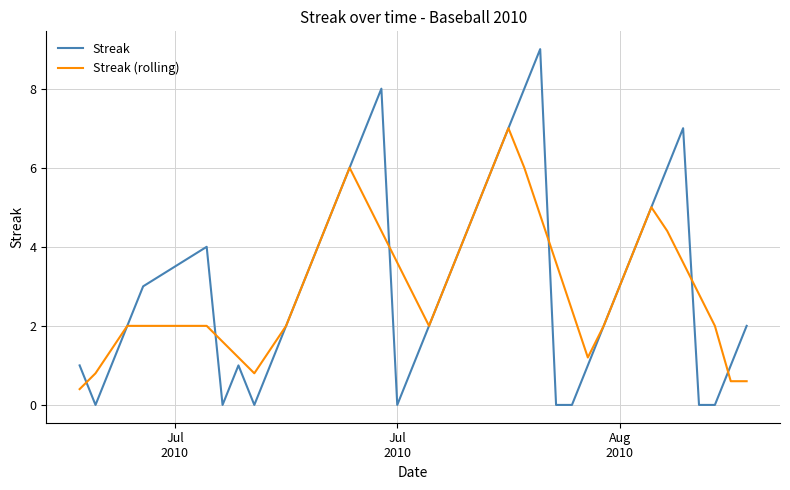

Which series has the widest spread of values?

Streak